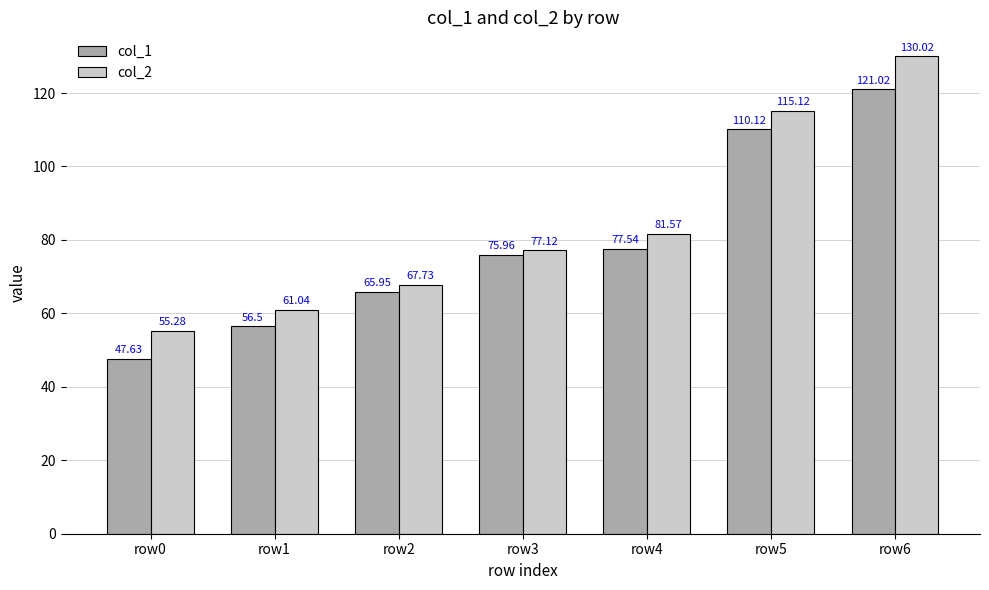

The value of col_1 at row6 is 80.0. True or false?

False